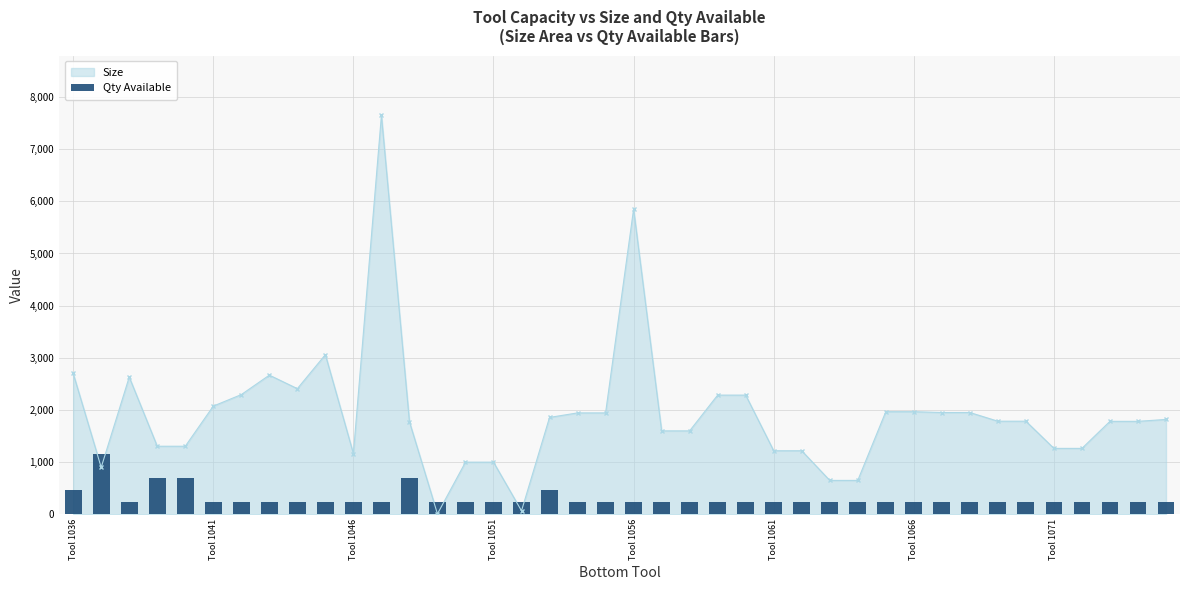

What is the value of the 30th bar from the left?

229.4